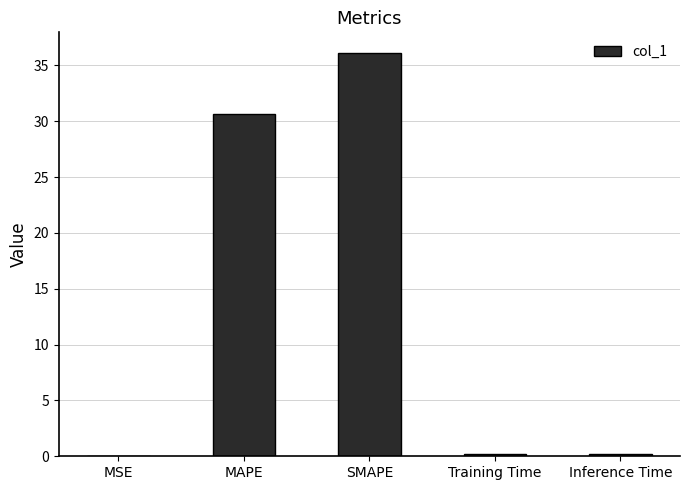

Is it true that the value at MAPE is 16.0?

False